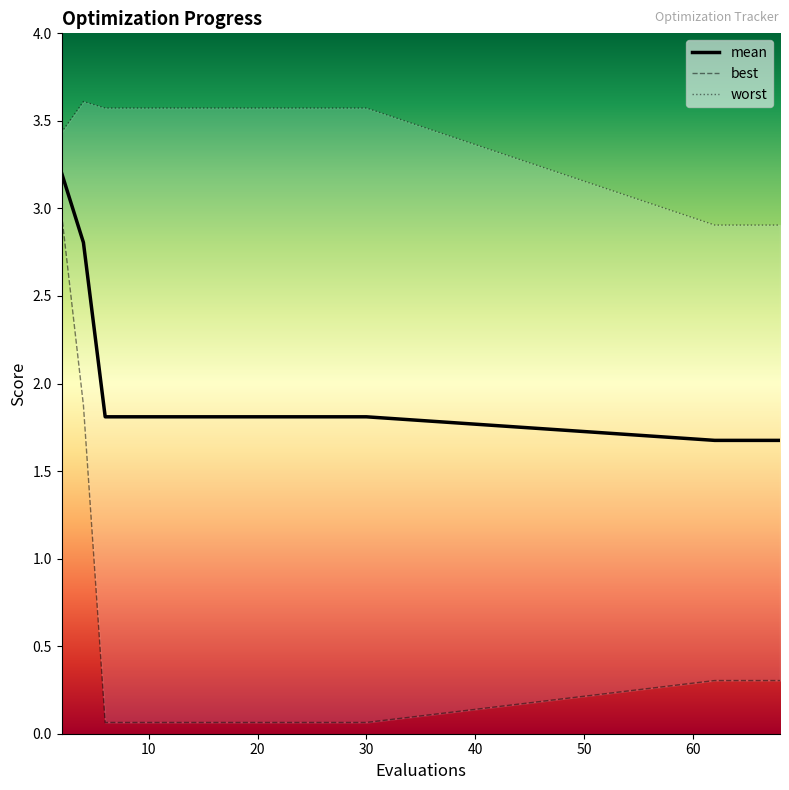

Read the best value at 20.

0.1